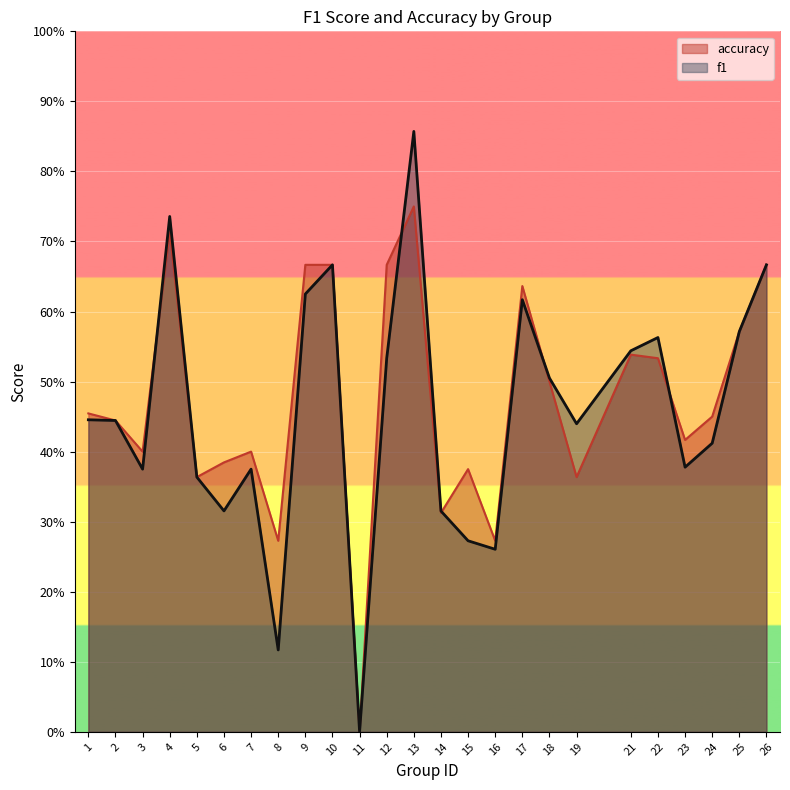

At which category does f1 reach its first local peak?

4